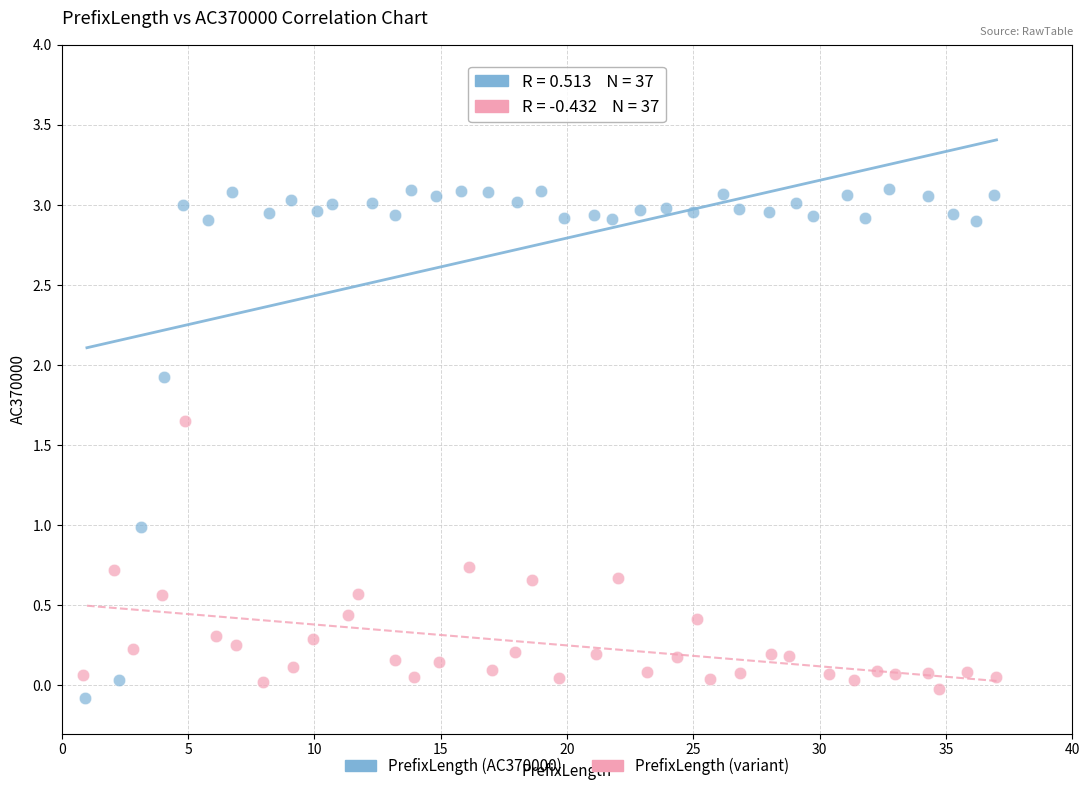

Which series has the widest spread of Y values?

PrefixLength (AC370000)